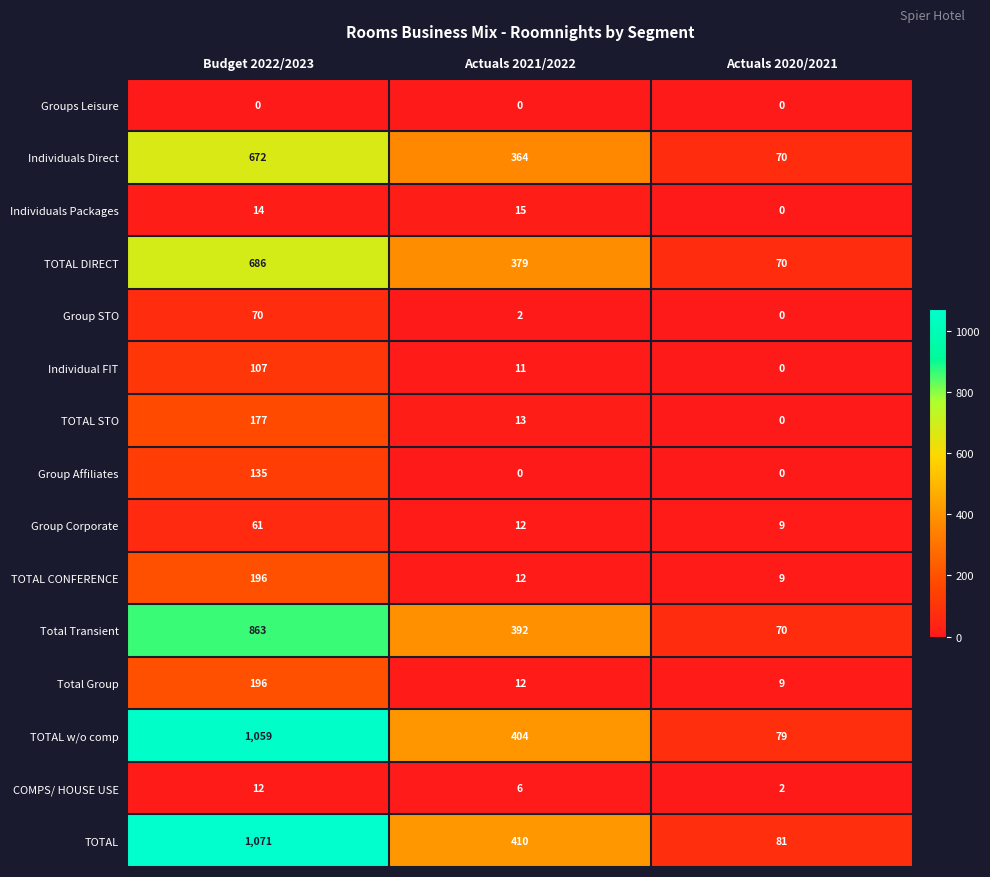

Is the value of Total Group at Actuals 2020/2021 greater than the value of Group STO at Actuals 2021/2022?

Yes